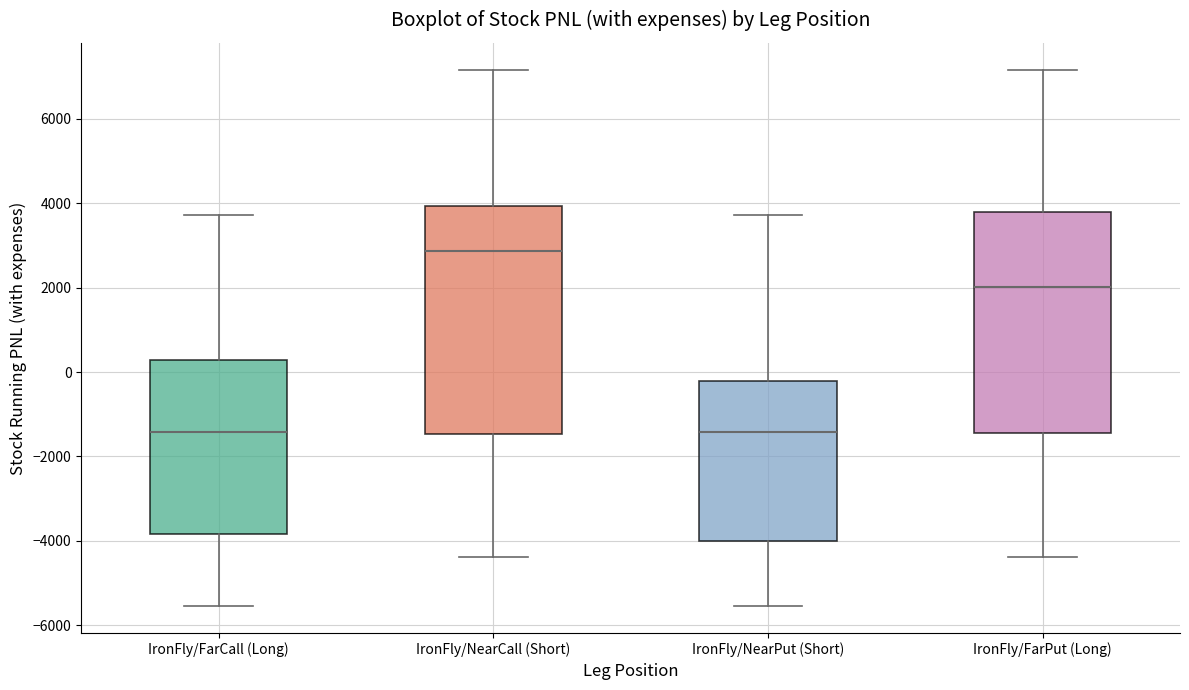

Where is the upper edge of the box for IronFly/FarPut (Long) on the y-axis? The values are not printed on the chart, so give them approximately, as read against the axis.

3800